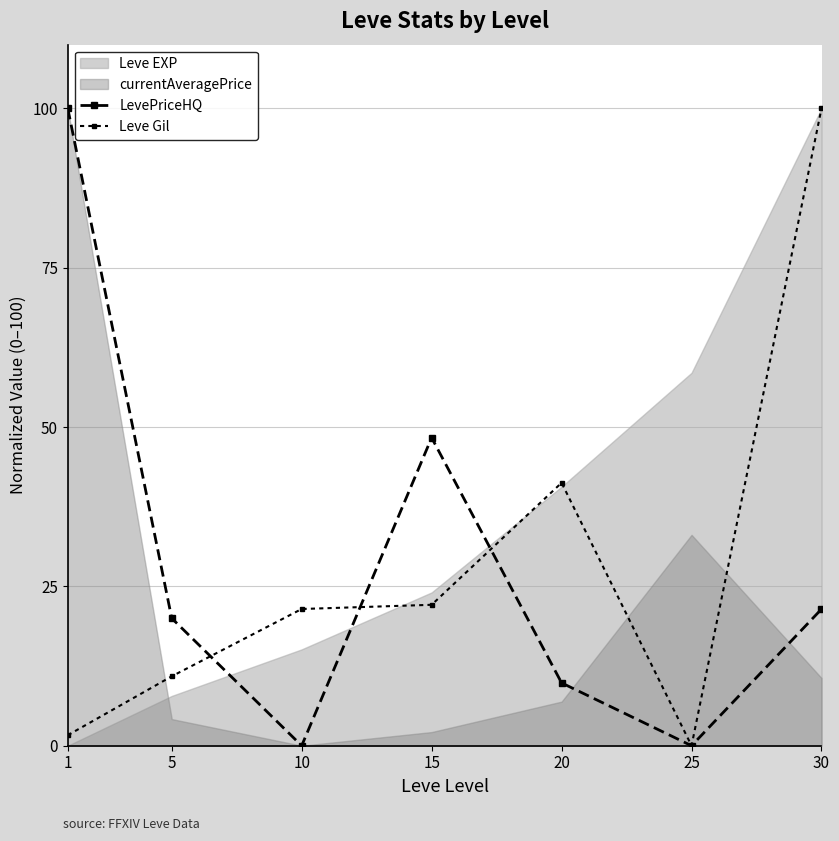

True or false: Leve Gil has a value of 100.0 at 30.

True